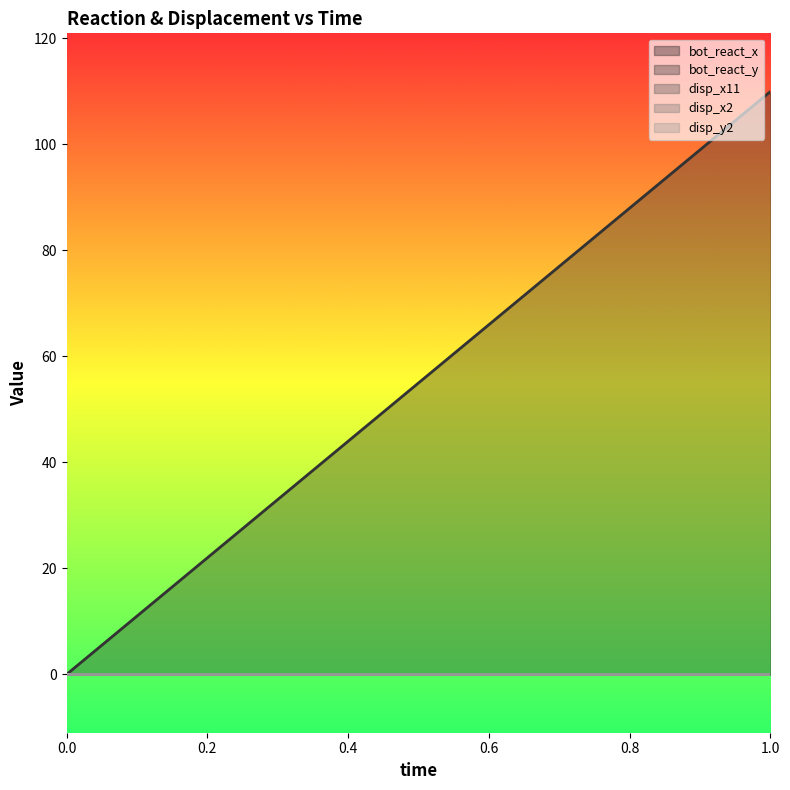

Reading left to right, list all the values displayed in this chart.

bot_react_x: 0=0.0	1=0.0
bot_react_y: 0=0.0	1=109.9
disp_x11: 0=0.0	1=0.0
disp_x2: 0=0.0	1=0.0
disp_y2: 0=0.0	1=0.0